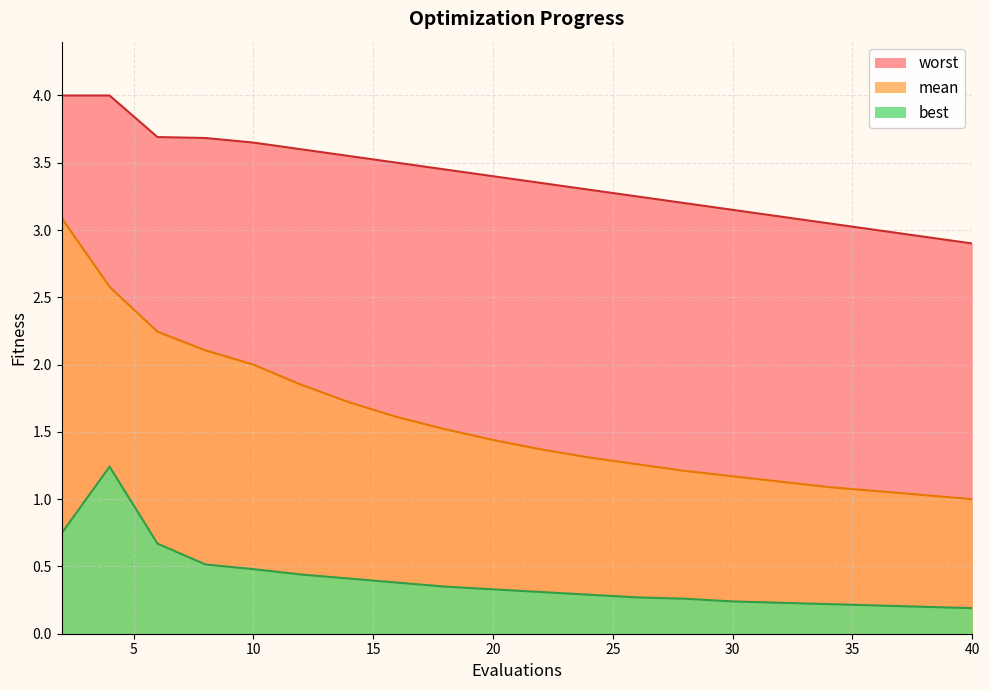

In best, how many points are higher than both neighbors (excluding endpoints)?

1